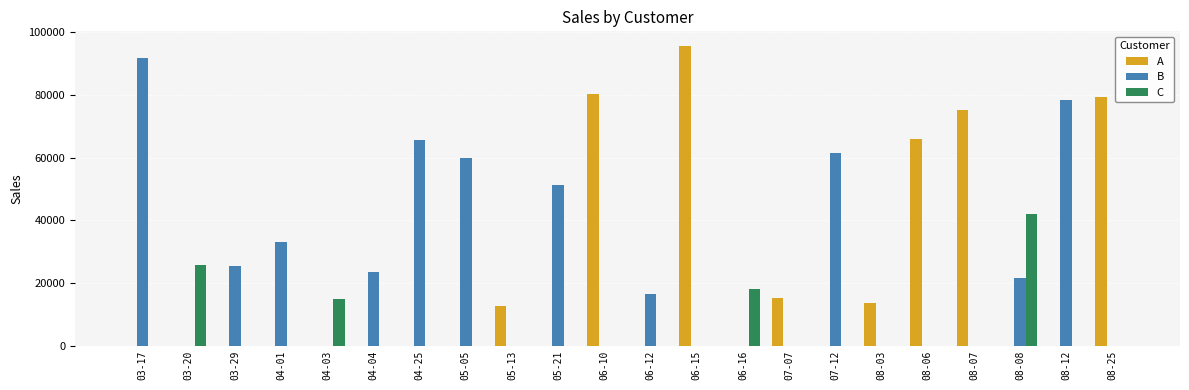

What is the highest value of the A series?

95454